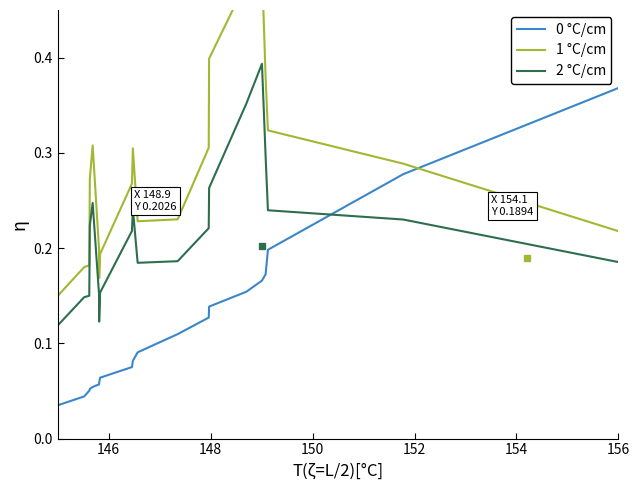

What is the value of the 2 °C/cm point at the 8th from the left?

0.2